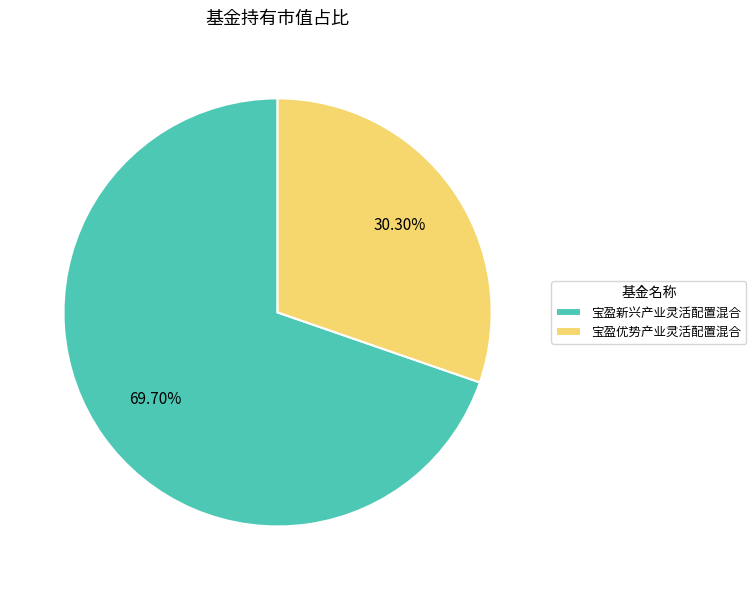

What percentage is the 宝盈新兴产业灵活配置混合 slice, to the nearest percent?

70%